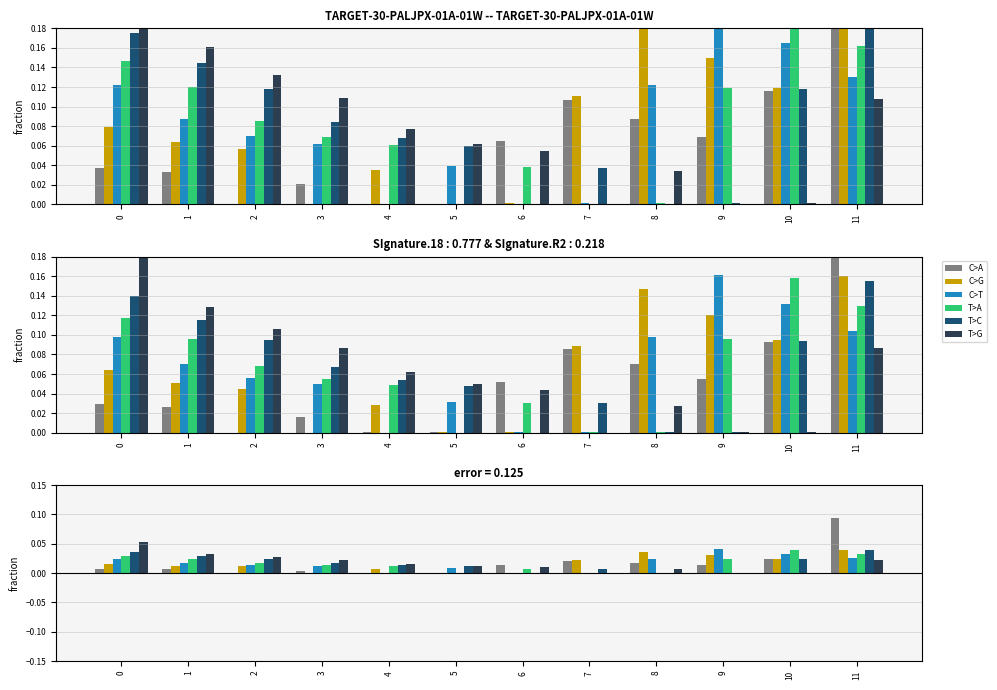

Which label corresponds to the largest value in the chart?

11